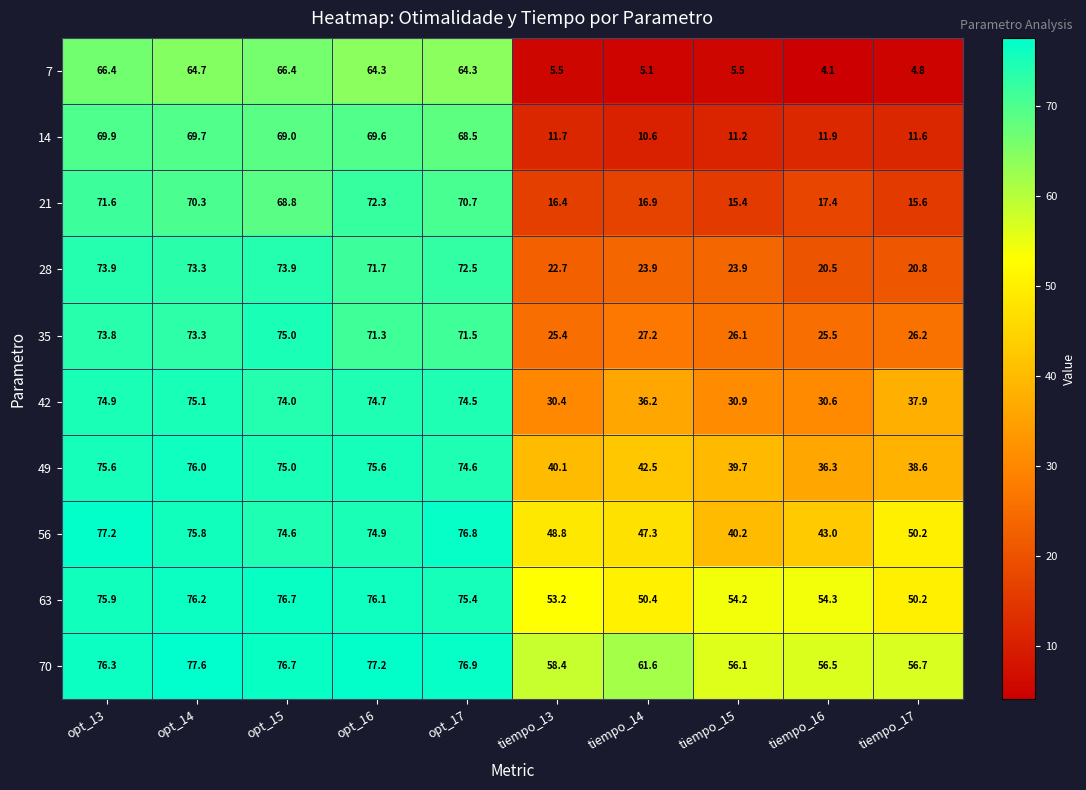

Which category has the highest value across all series?

opt_14